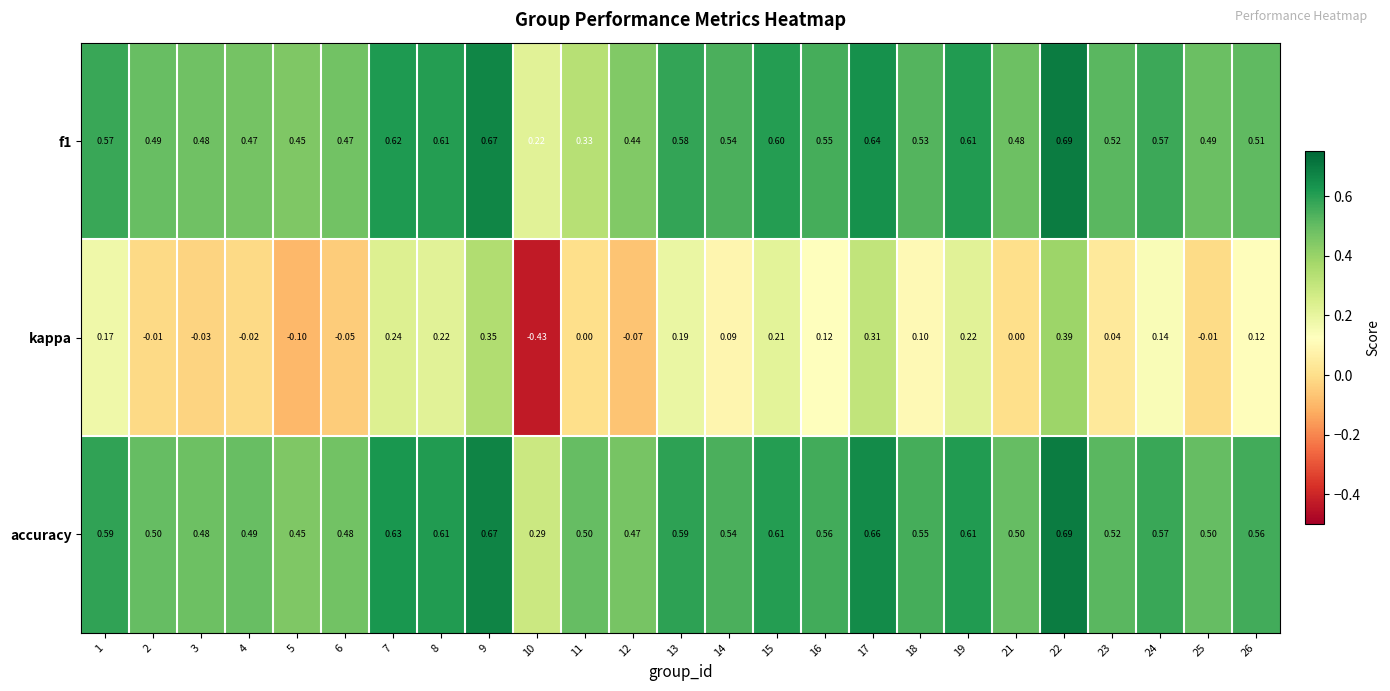

Which series has the largest total across all categories?

accuracy